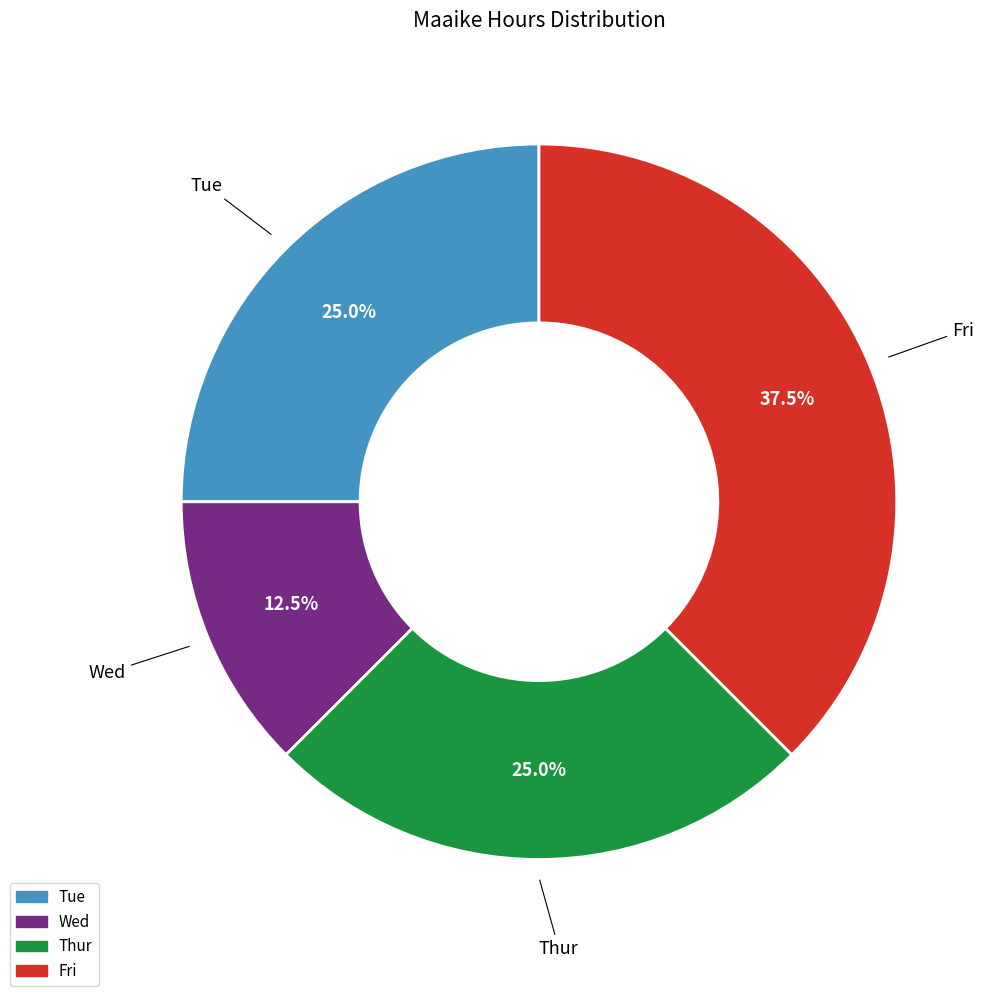

What is the smallest slice in the pie chart?

Wed